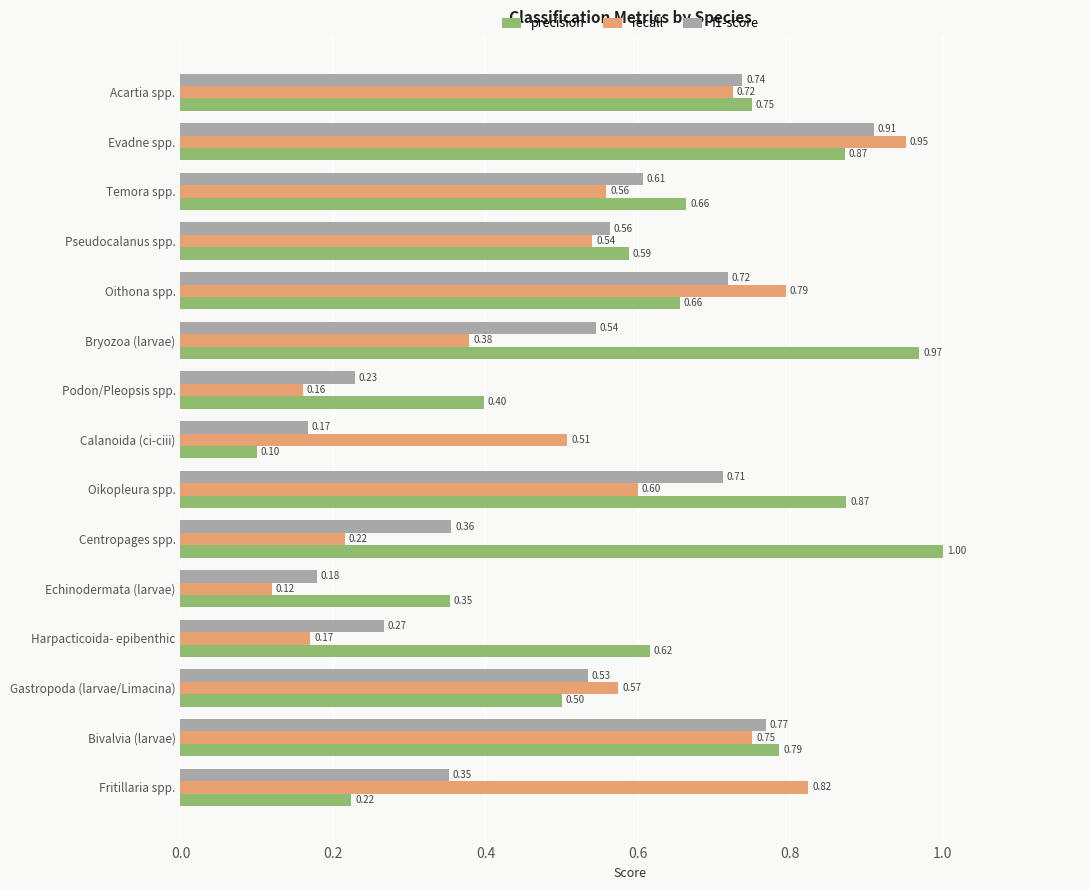

List the labels in order of recall value, smallest first.

Echinodermata (larvae), Podon/Pleopsis spp., Harpacticoida- epibenthic, Centropages spp., Bryozoa (larvae), Calanoida (ci-ciii), Pseudocalanus spp., Temora spp., Gastropoda (larvae/Limacina), Oikopleura spp., Acartia spp., Bivalvia (larvae), Oithona spp., Fritillaria spp., Evadne spp.